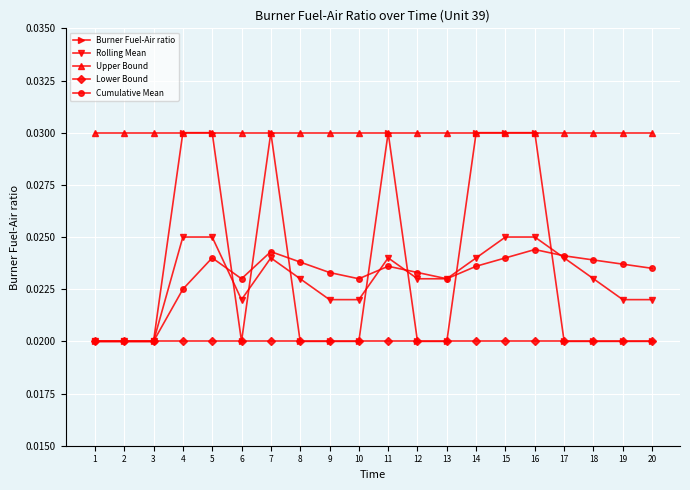

True or false: Burner Fuel-Air ratio has more than 1 interior local peaks.

True